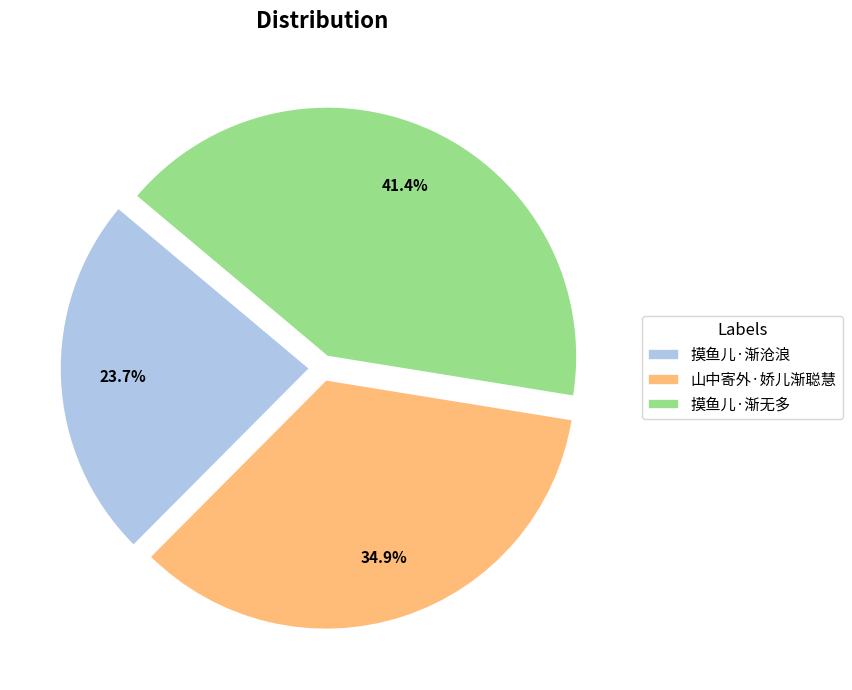

What percentage is the 摸鱼儿·渐沧浪 slice, to the nearest percent?

24%